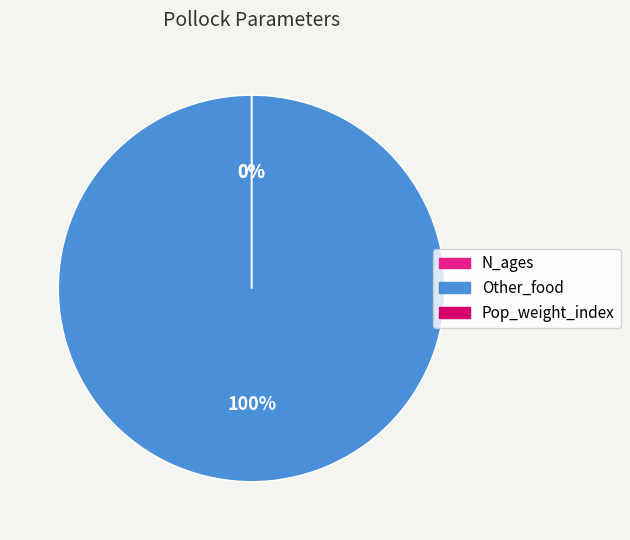

Which category accounts for the majority?

Other_food